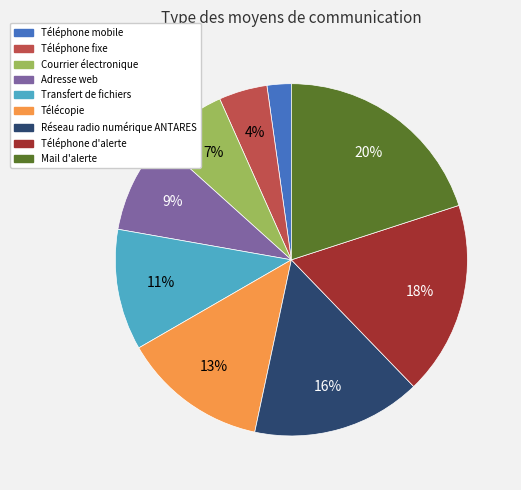

Do Téléphone fixe and Téléphone d'alerte together represent more than half of the pie?

No